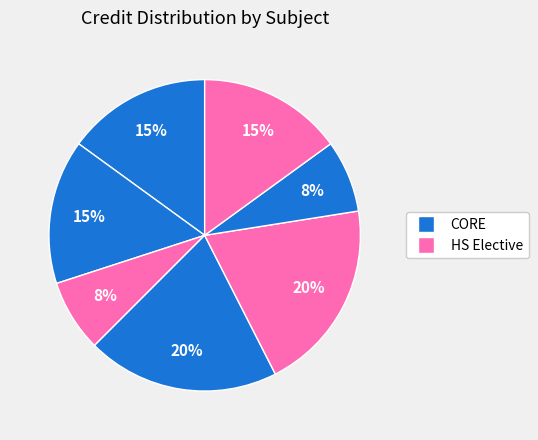

Count the number of slices in the pie.

7